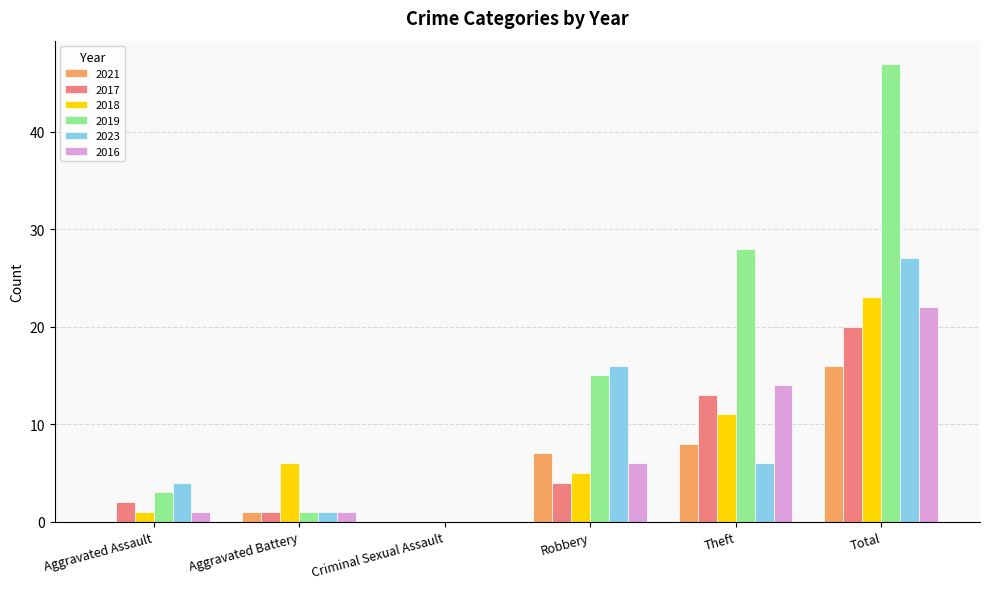

Which category has the highest value across all series?

Total